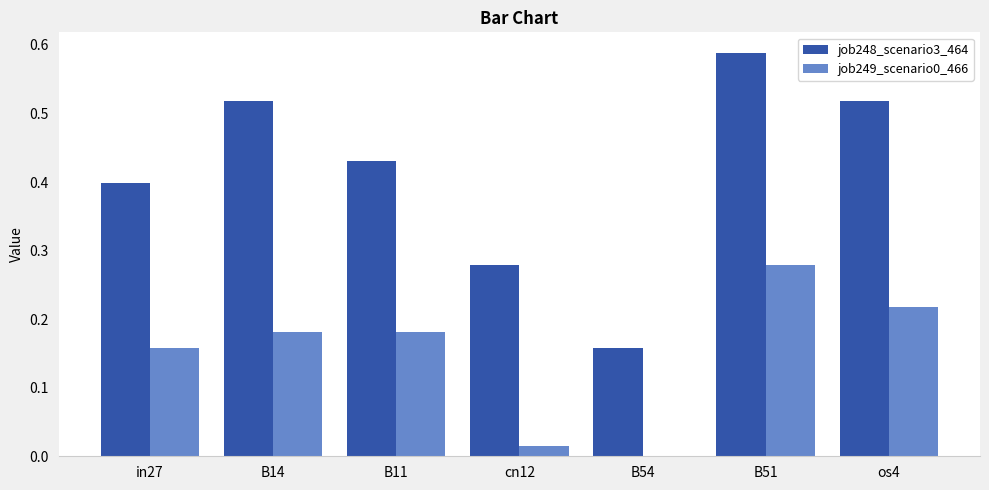

The job249_scenario0_466 series shows 0.1 at B14. True or false?

False